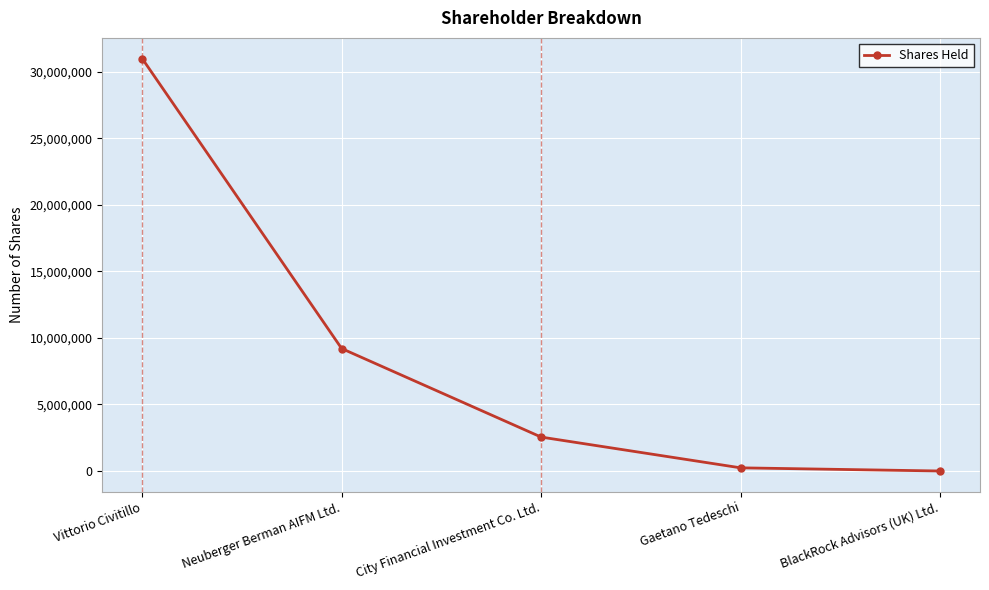

What is the minimum value shown in the chart?

414